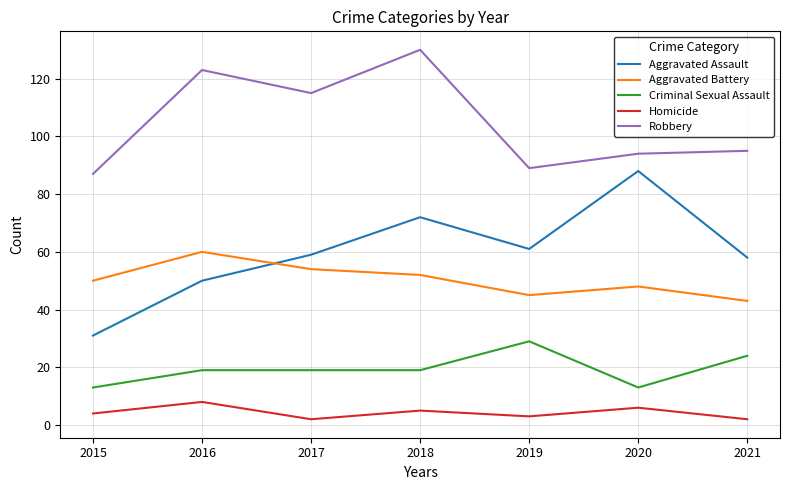

In Homicide, how many points are lower than both neighbors (excluding endpoints)?

2